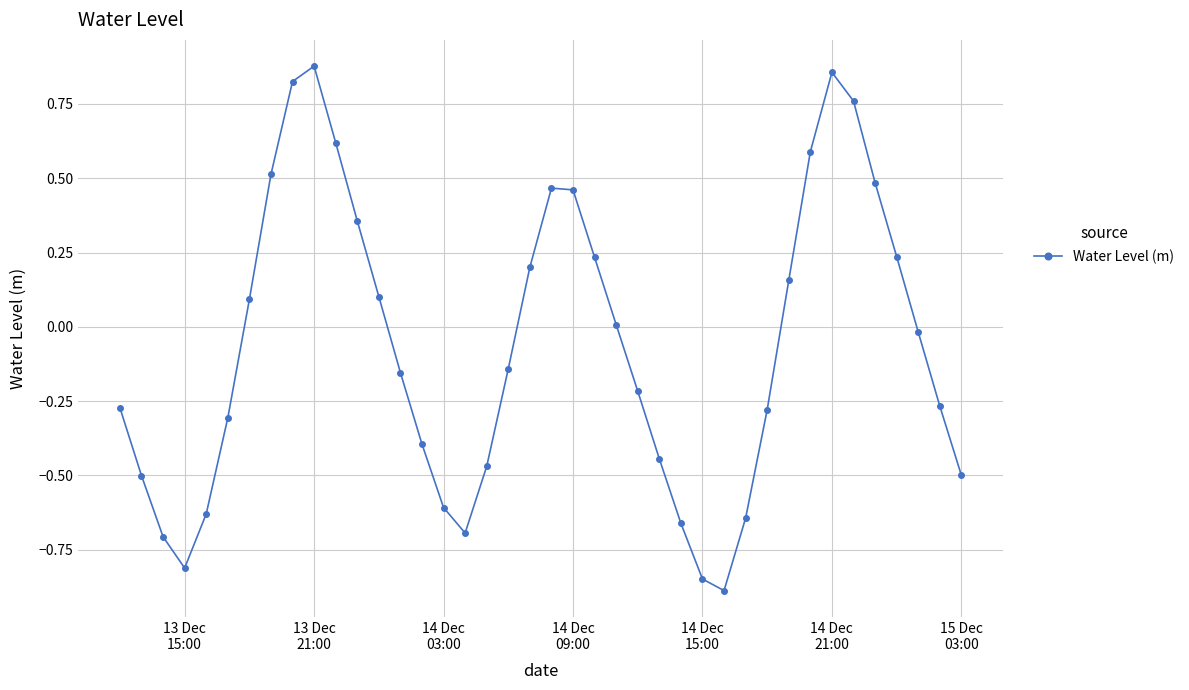

How many distinct data groups are displayed?

1